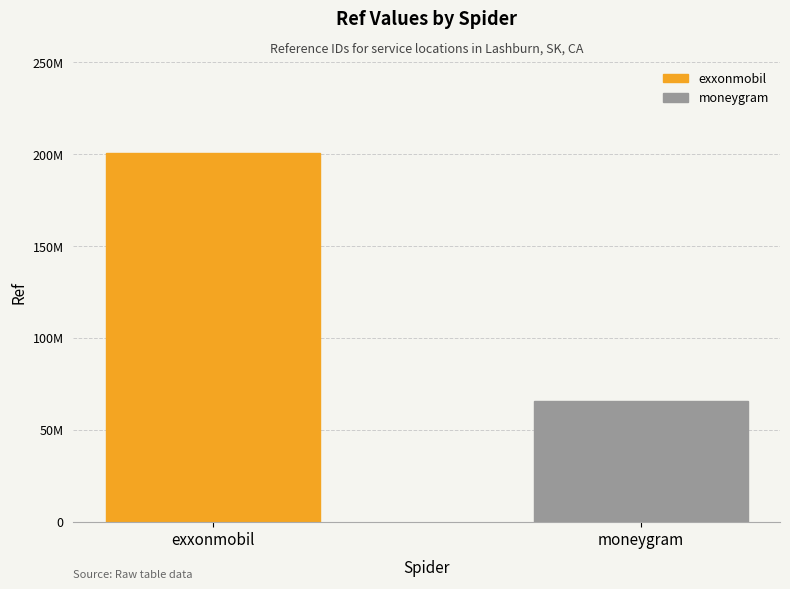

What is the difference between the maximum and minimum values?

134850561